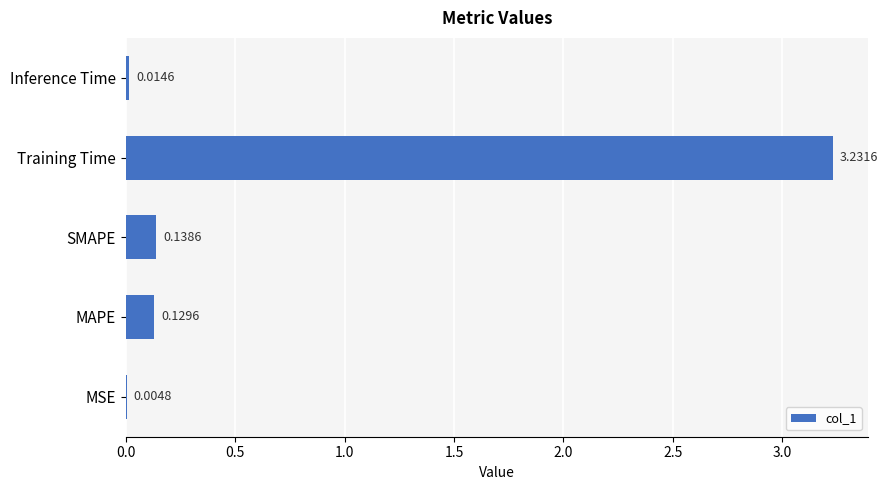

What is the sum of all values?

3.5